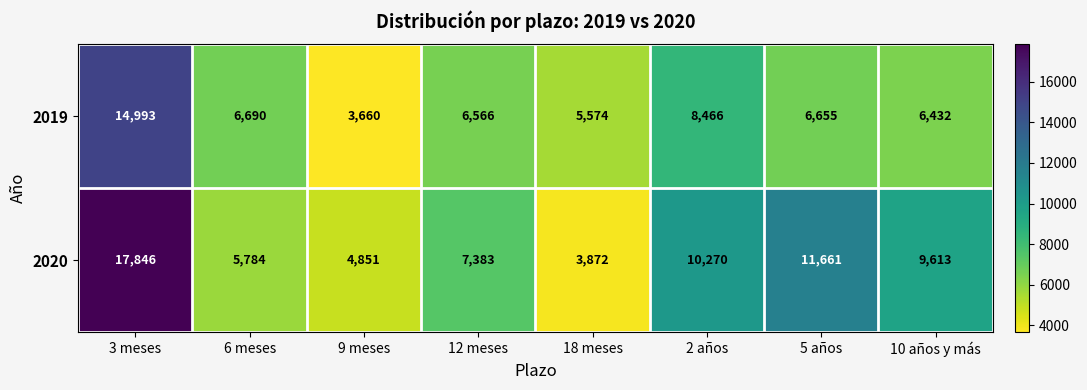

Which series has the widest spread of values?

2020